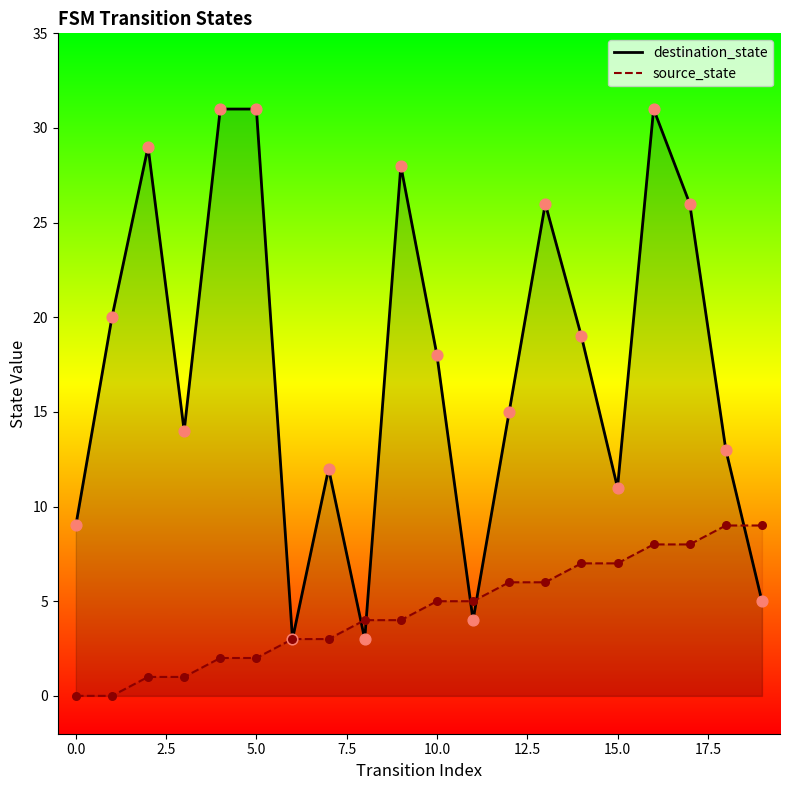

What are all the series names shown in the legend?

destination_state, source_state